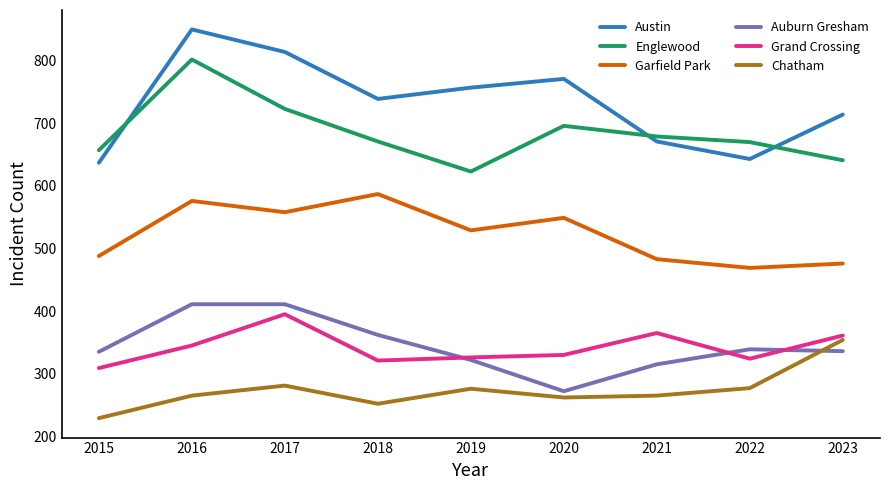

What is the minimum value for Auburn Gresham?

272